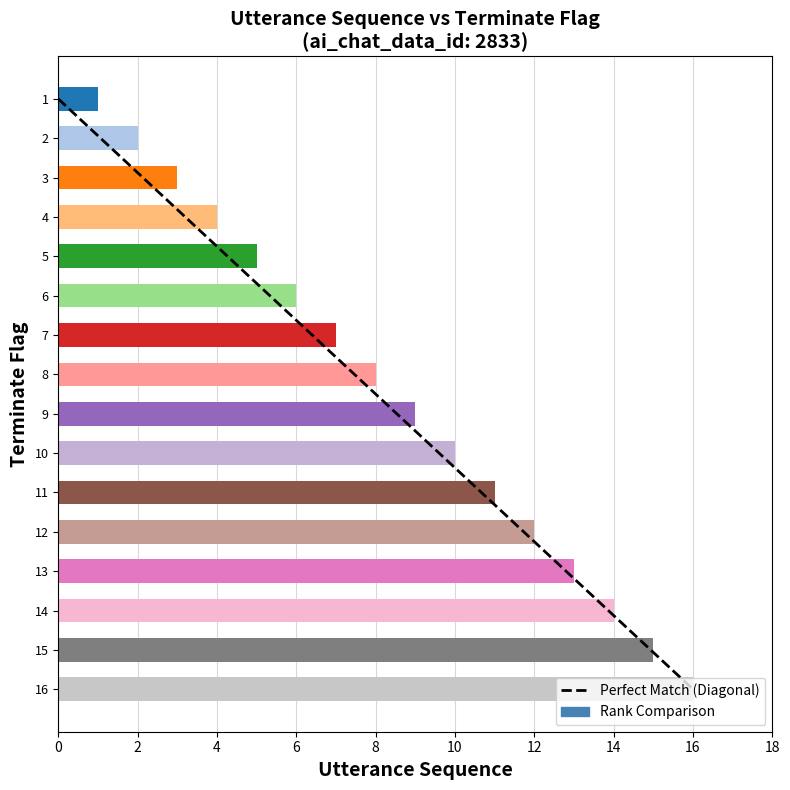

What is the change in value from 3 to 4?

+1